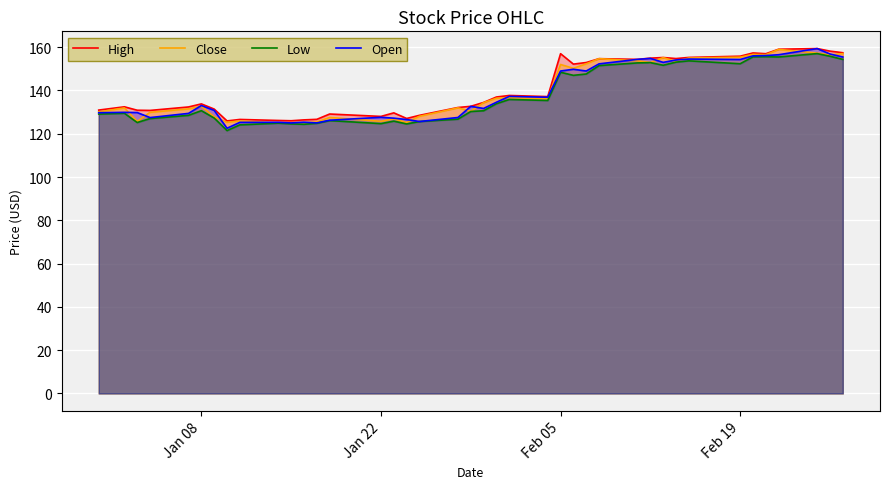

What is the maximum value for Low?

157.1